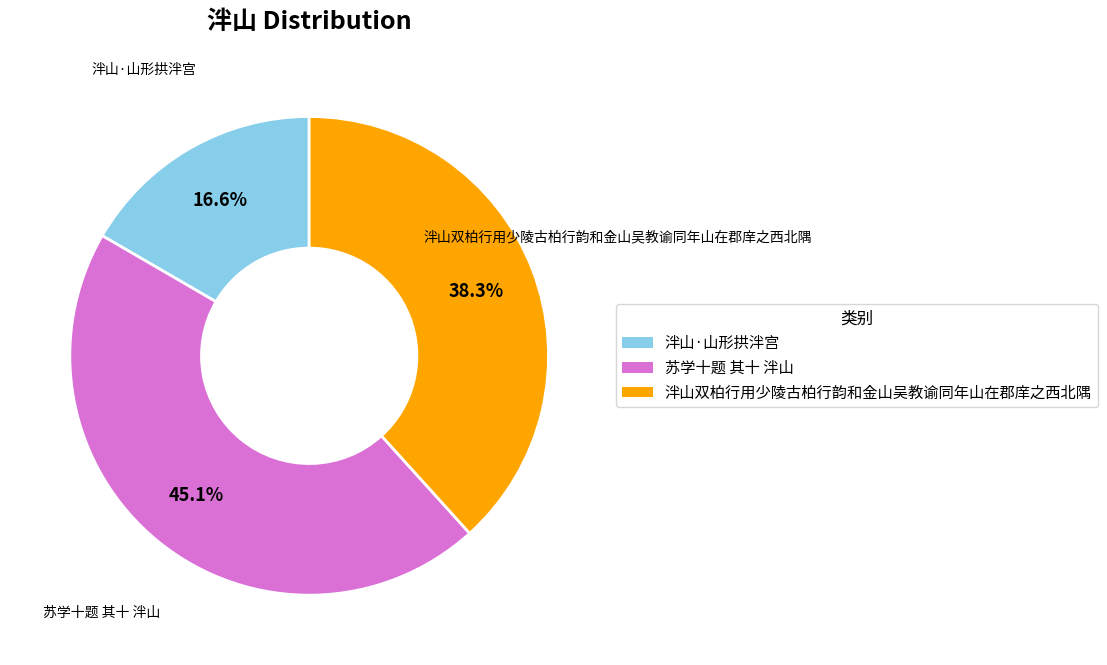

What is the largest slice in the pie chart?

苏学十题 其十 泮山